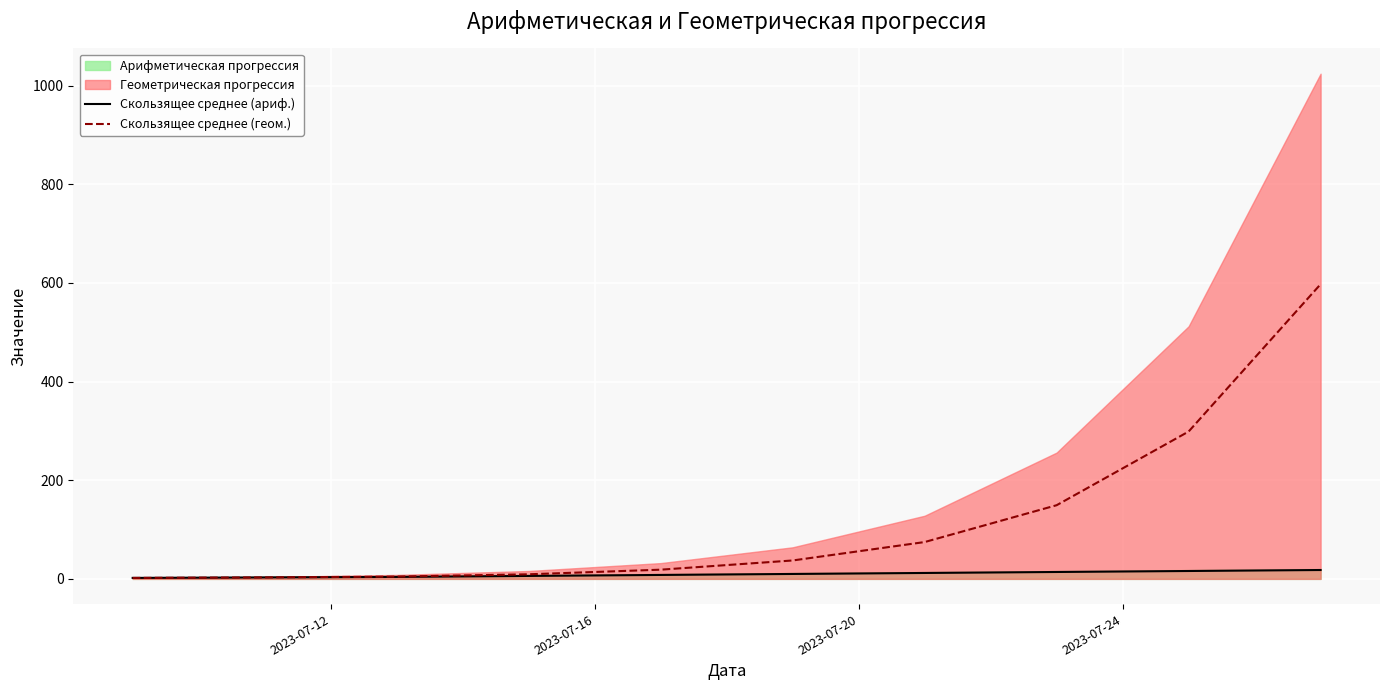

True or false: Скользящее среднее (ариф.) and Скользящее среднее (геом.) intersect in this chart.

False